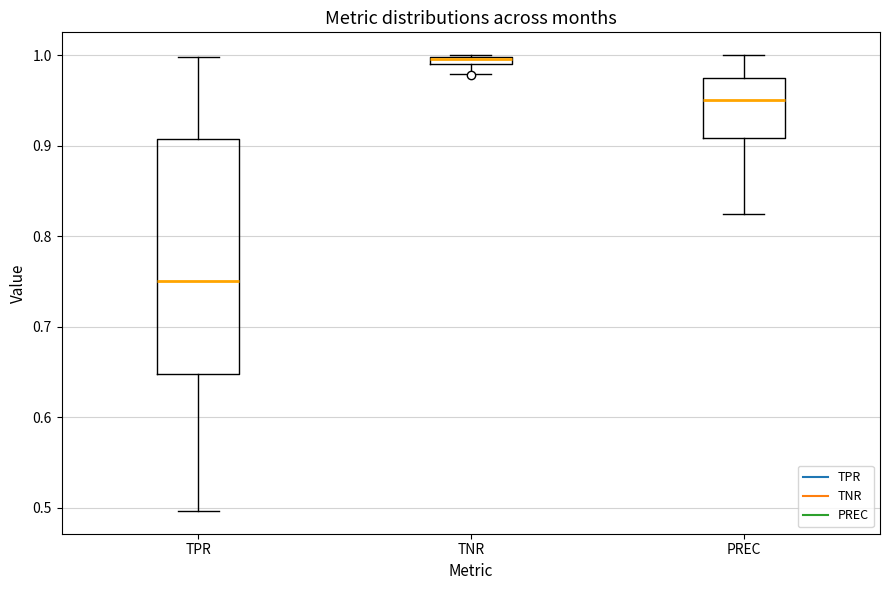

Which box has the lowest median line?

TPR